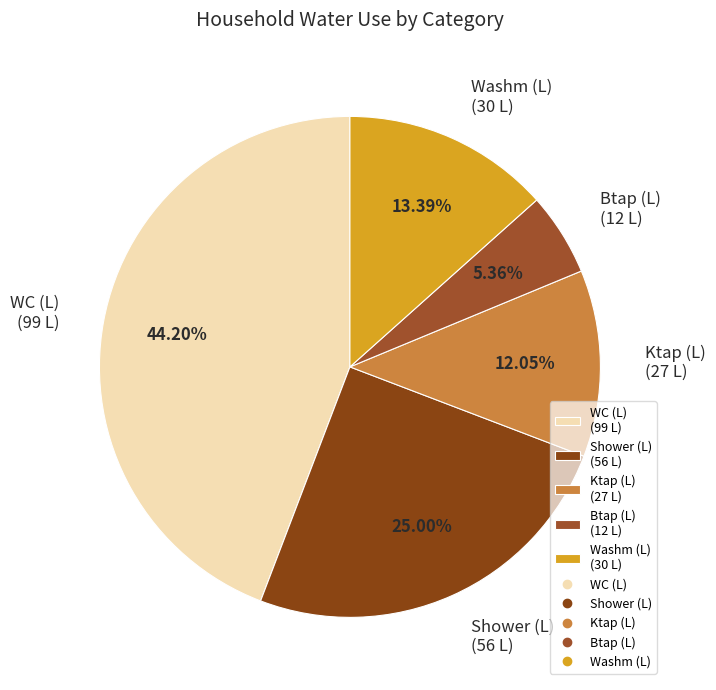

Is there any slice that represents more than half of the pie?

No